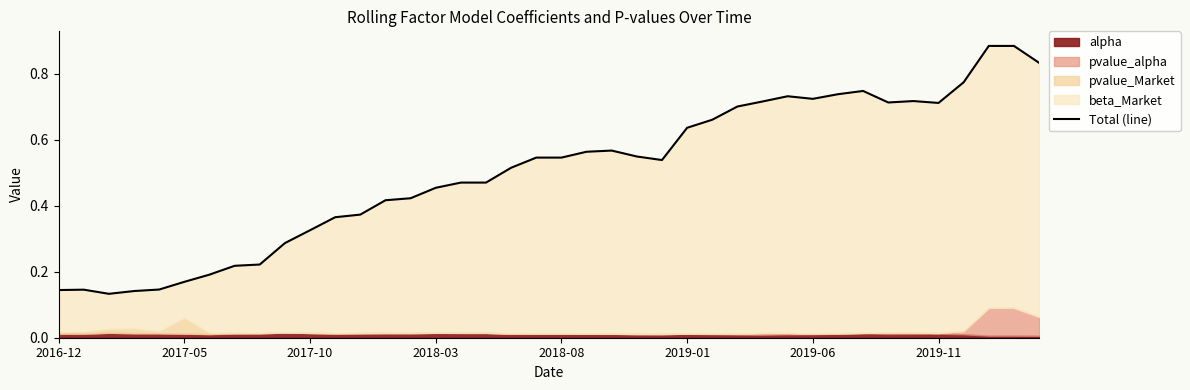

At which category does the data reach its first local peak?

2017-05